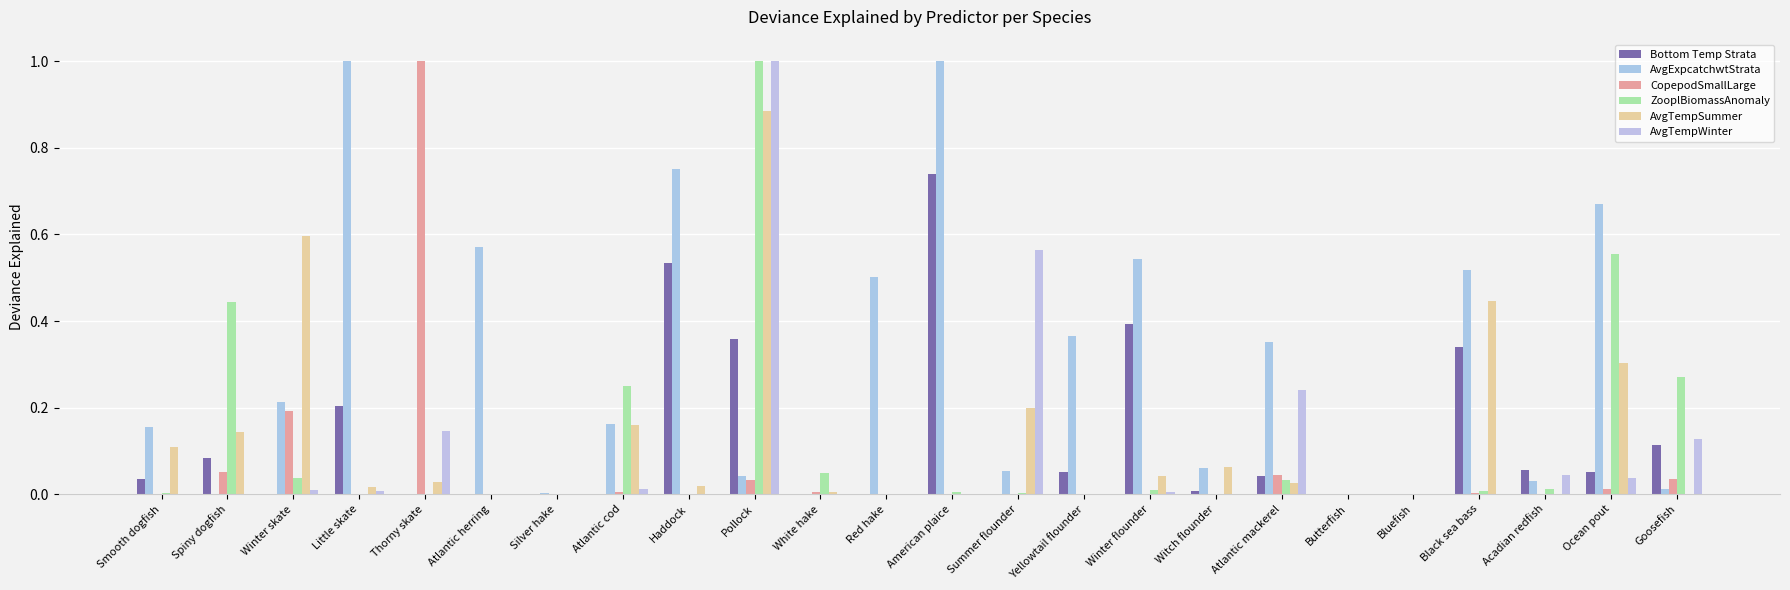

Which series changed the most between Little skate and Witch flounder?

AvgExpcatchwtStrata